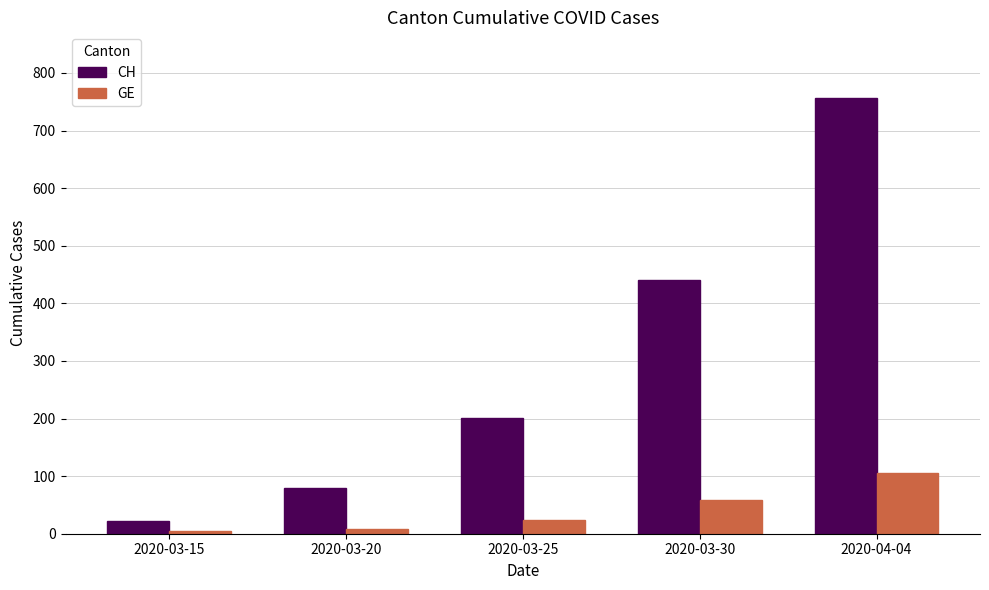

Read the GE value at 2020-03-20.

9